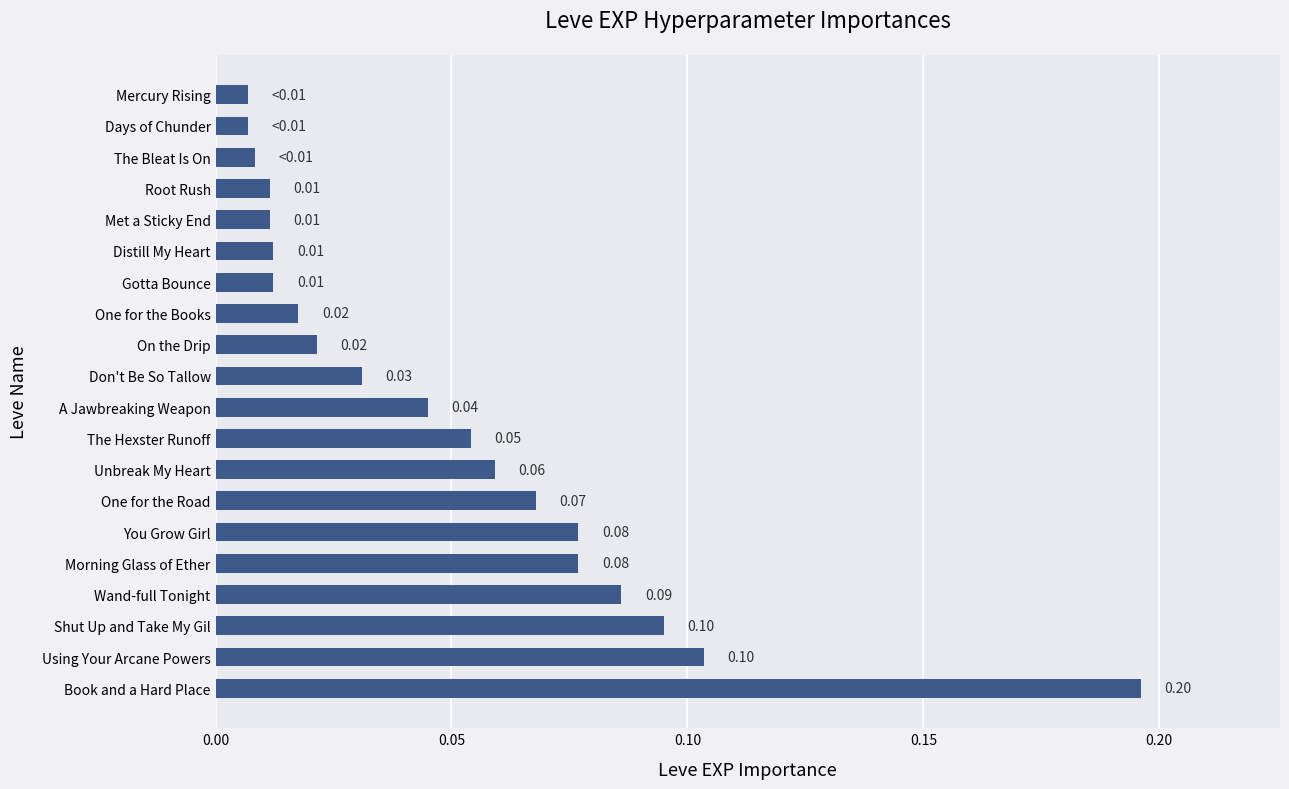

At which category does the chart reach its peak across all series?

Book and a Hard Place